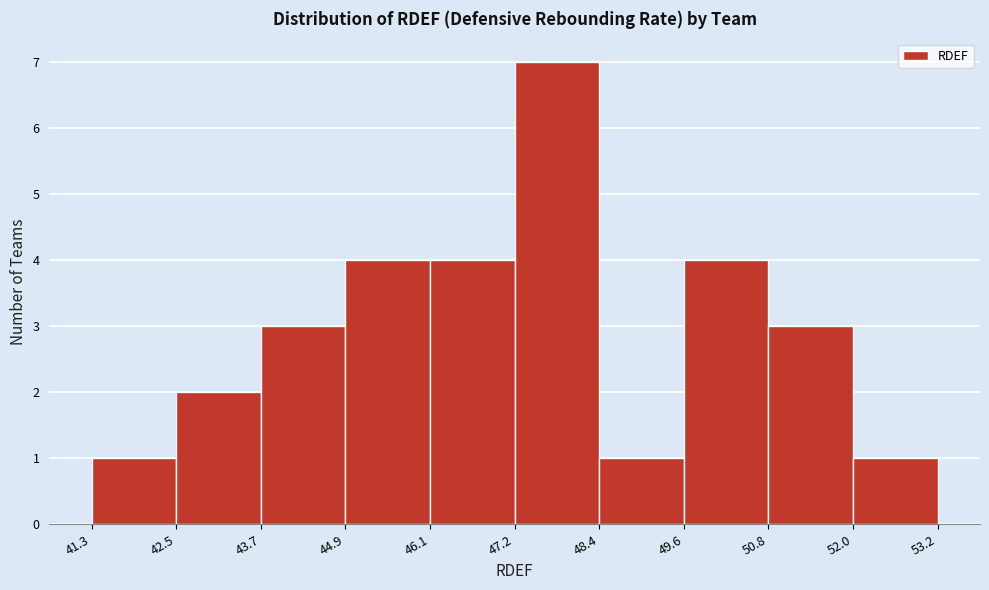

Reading left to right, list every bar in this chart as the range it spans on the x-axis followed by its height. The values are not printed on the chart, so give them approximately, as read against the axis.

41.3 to 42.5: 1
42.5 to 43.7: 2
43.7 to 44.9: 3
44.9 to 46.1: 4
46.1 to 47.2: 4
47.2 to 48.4: 7
48.4 to 49.6: 1
49.6 to 50.8: 4
50.8 to 52.0: 3
52.0 to 53.2: 1